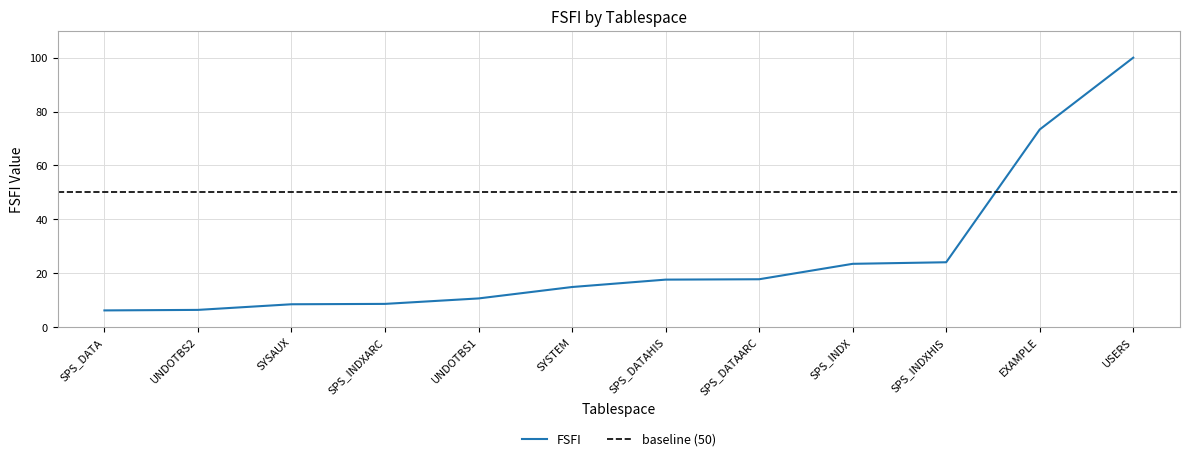

What is the ratio of the value at UNDOTBS2 to the value at UNDOTBS1?

0.6